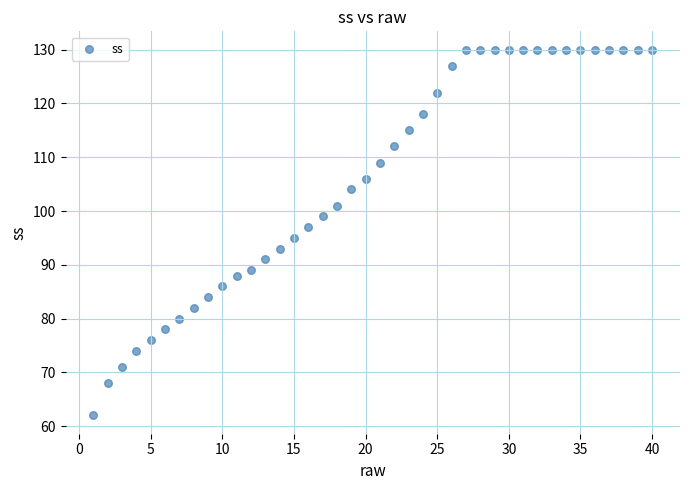

What is the range of X values (max minus min)?

39